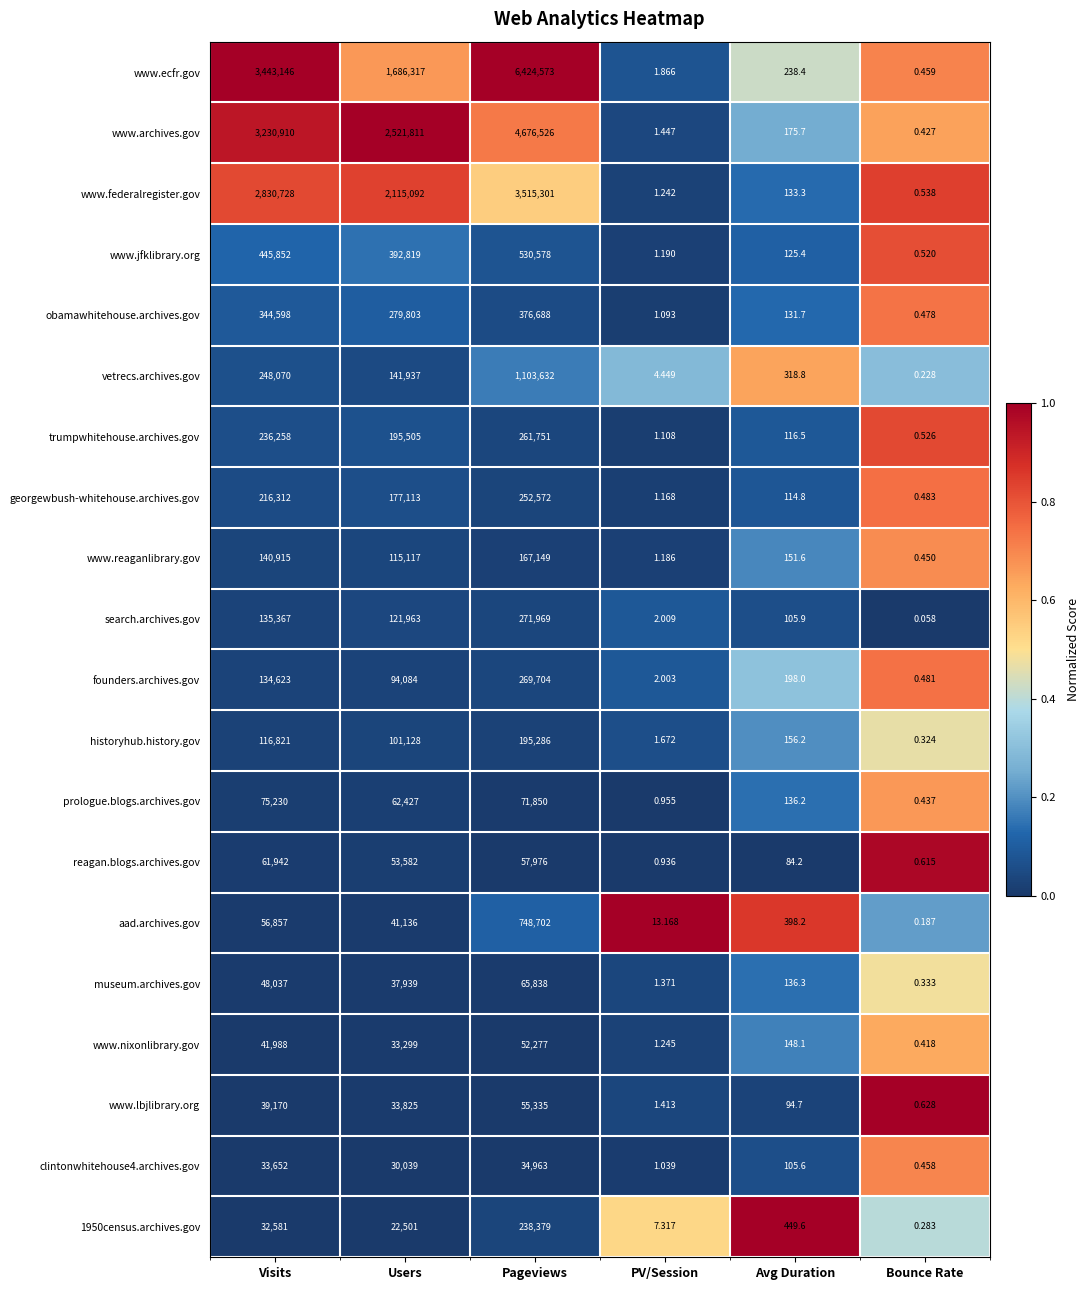

Where does the georgewbush-whitehouse.archives.gov series first go above 177113?

Visits